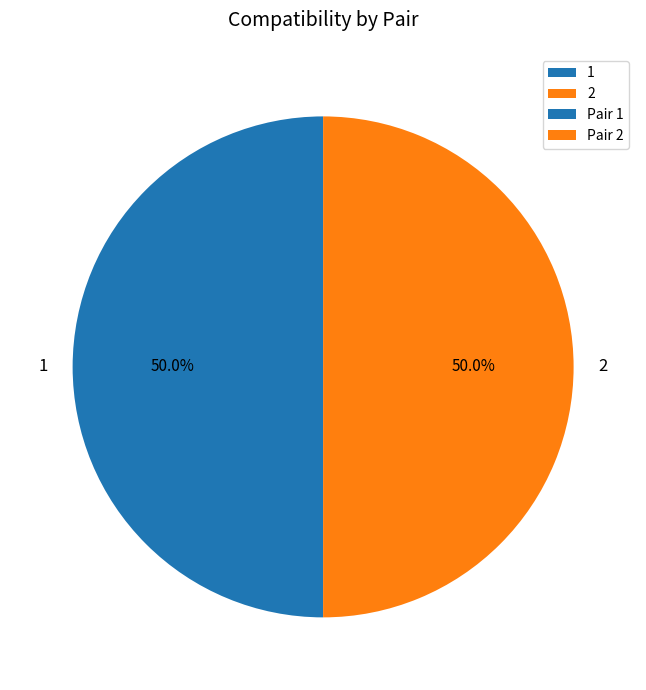

How much of the chart is everything except 1?

50.0%